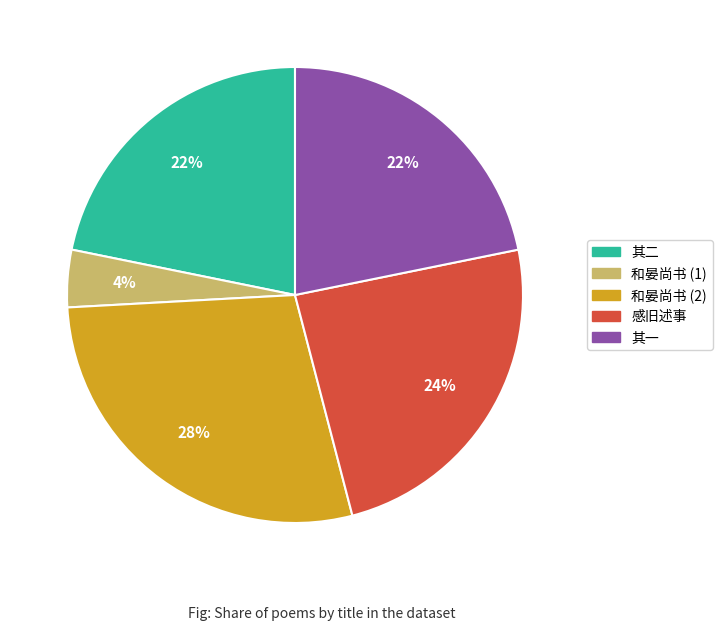

What is the ratio of the value at 其一 to the value at 感旧述事?

0.9